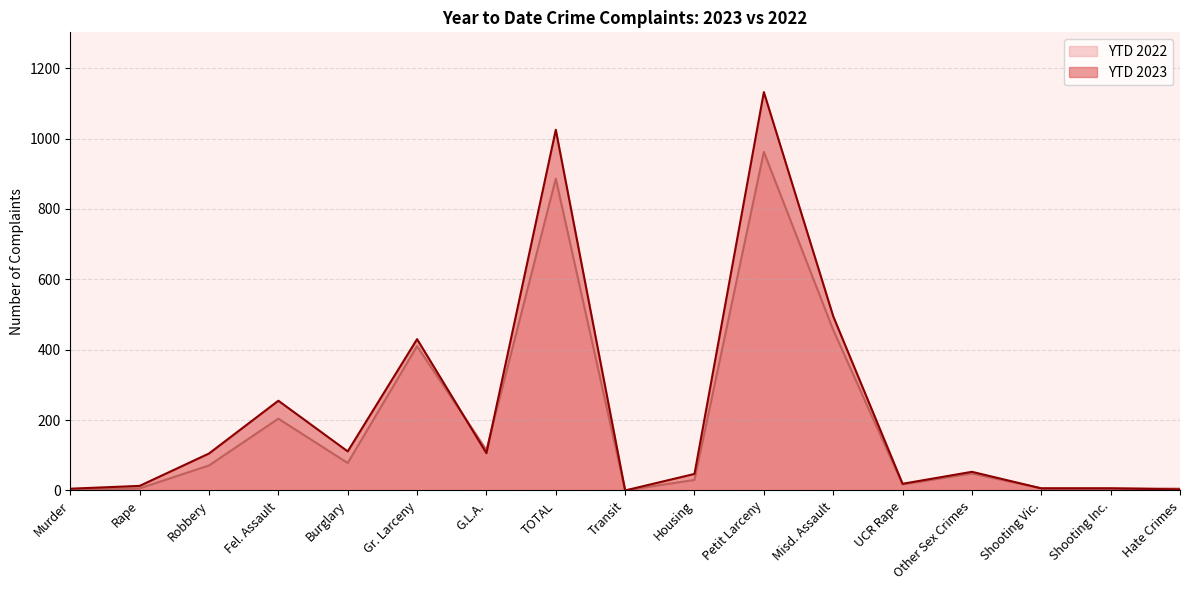

Rank the categories by YTD 2023 value from highest to lowest.

Petit Larceny, TOTAL, Misd. Assault, Gr. Larceny, Fel. Assault, Burglary, G.L.A., Robbery, Other Sex Crimes, Housing, UCR Rape, Rape, Shooting Vic., Shooting Inc., Murder, Hate Crimes, Transit